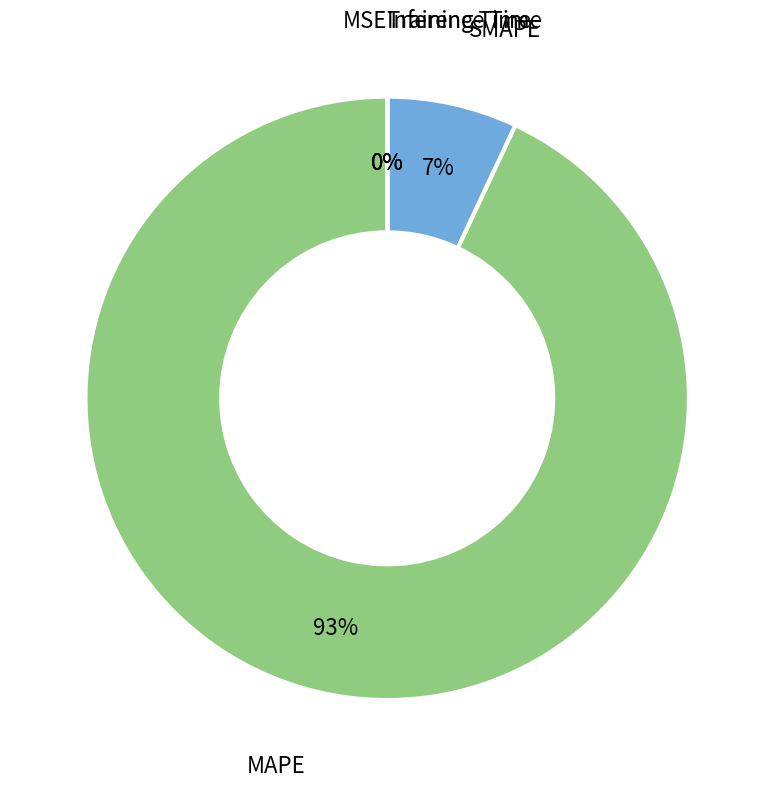

To the nearest percent, what is the average slice percentage?

20%